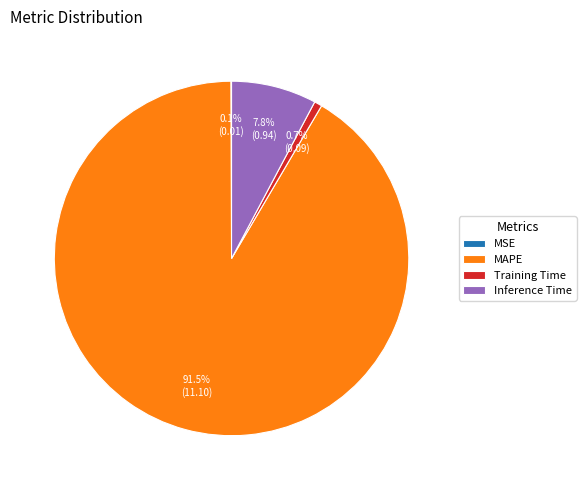

To the nearest percent, what is the average slice percentage?

25%